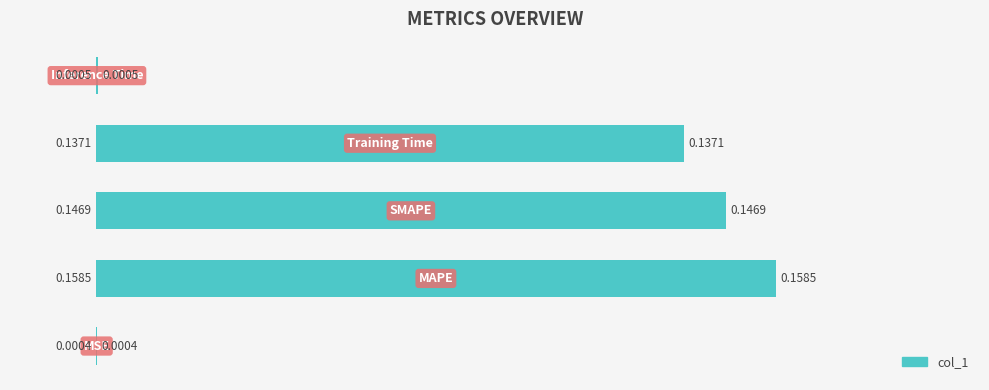

What is the sum of all values?

0.4